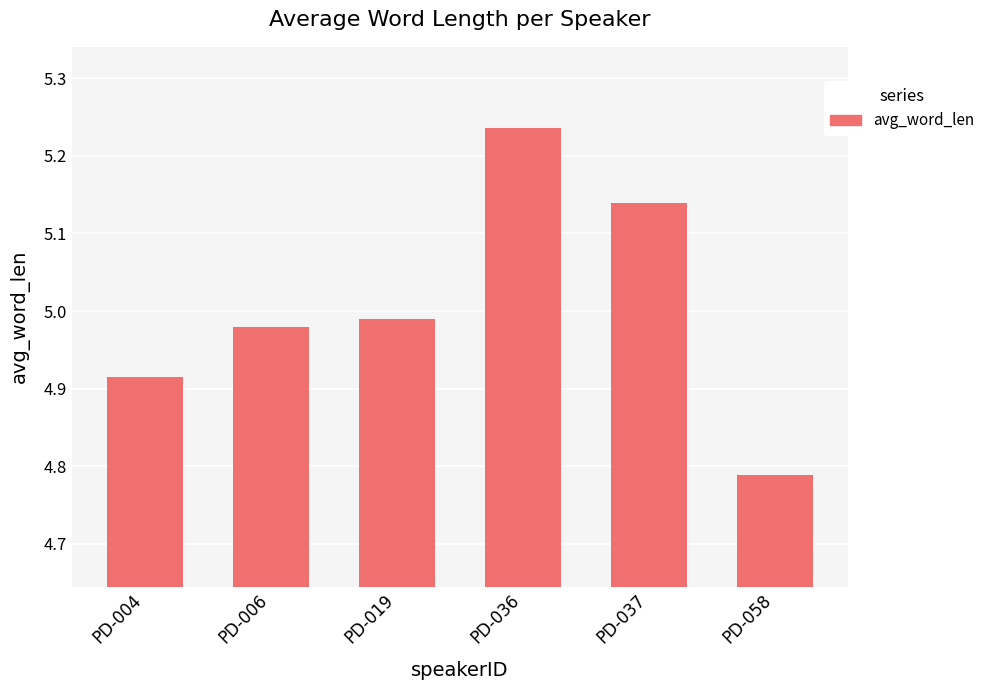

The value at PD-037 is 9.2. True or false?

False